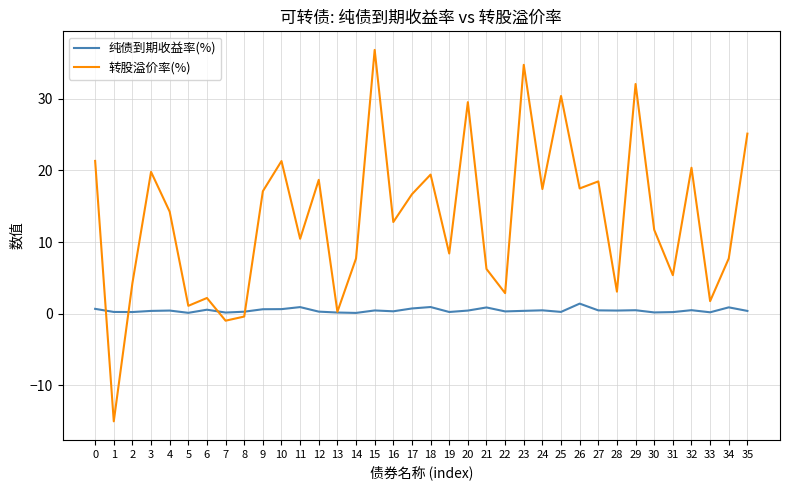

Is the value of 转股溢价率(%) at 24 greater than the value of 纯债到期收益率(%) at 19?

Yes